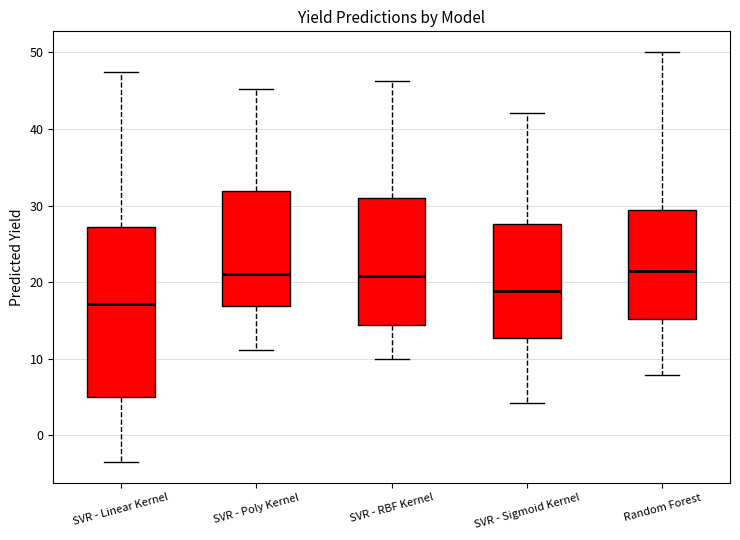

Reading left to right, read every box against the y-axis: the position of its median line, the range the box covers, and the ends of its whiskers. The values are not printed on the chart, so give them approximately, as read against the axis.

SVR - Linear Kernel: median 17, box 5 to 27, whiskers -3 to 47
SVR - Poly Kernel: median 21, box 17 to 32, whiskers 11 to 45
SVR - RBF Kernel: median 21, box 14 to 31, whiskers 10 to 46
SVR - Sigmoid Kernel: median 19, box 13 to 28, whiskers 4 to 42
Random Forest: median 21, box 15 to 29, whiskers 8 to 50